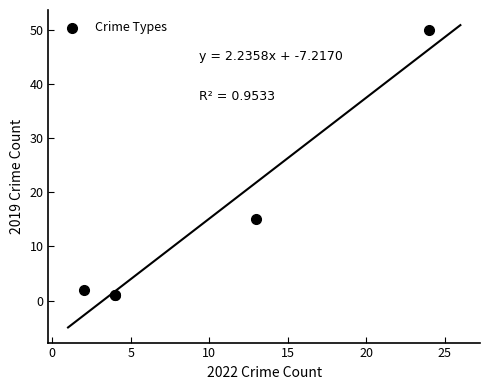

What Y value in the scatter plot is closest to 25?

15